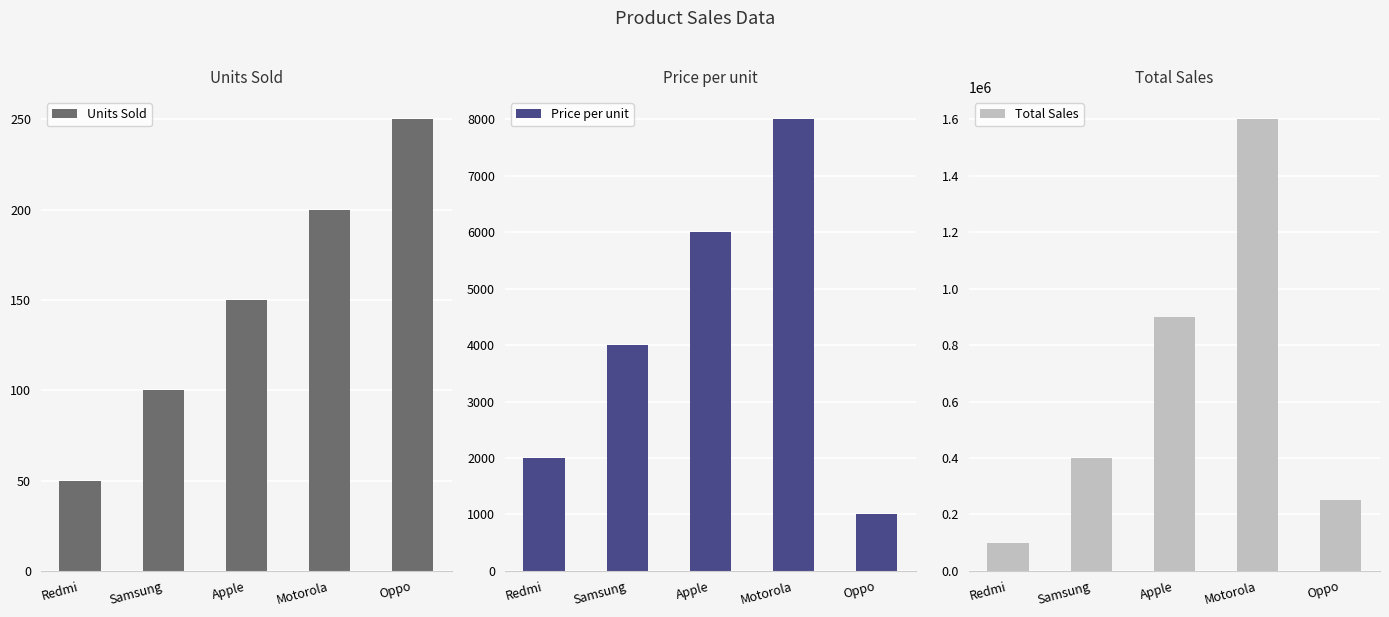

What position from the left is Apple?

3